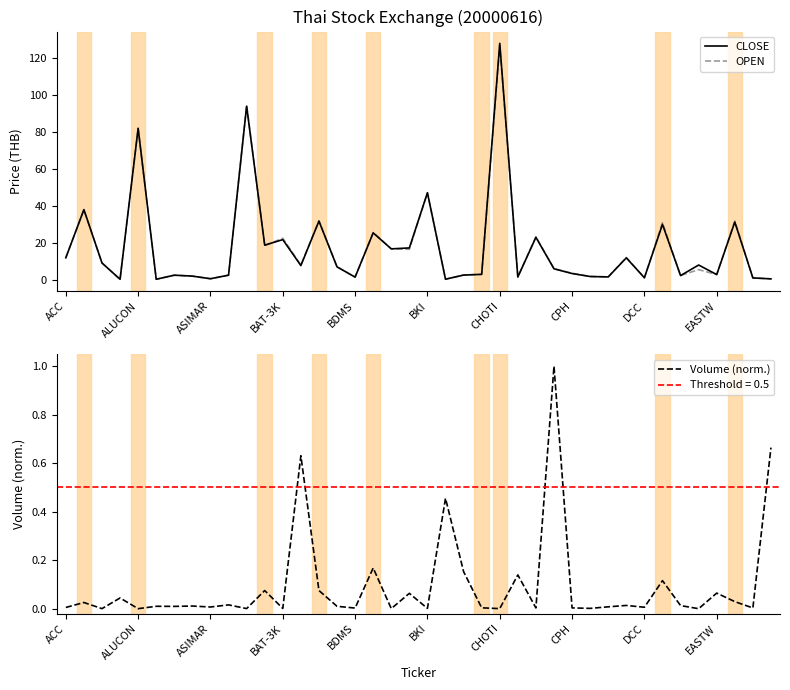

How many lines are shown in the chart?

3